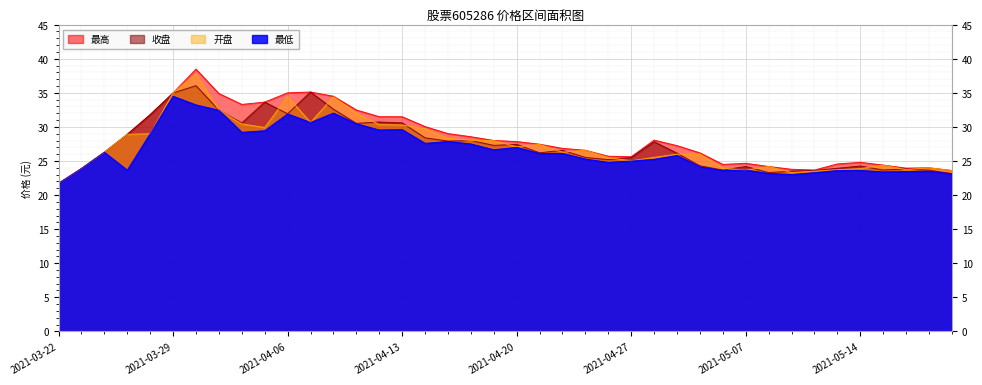

In 最高, how many points are lower than both neighbors (excluding endpoints)?

5